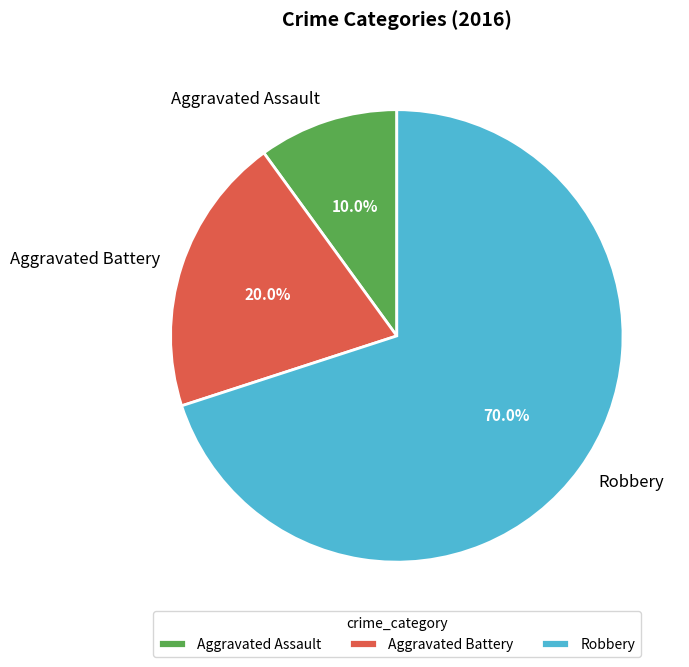

What is the largest slice in the pie chart?

Robbery